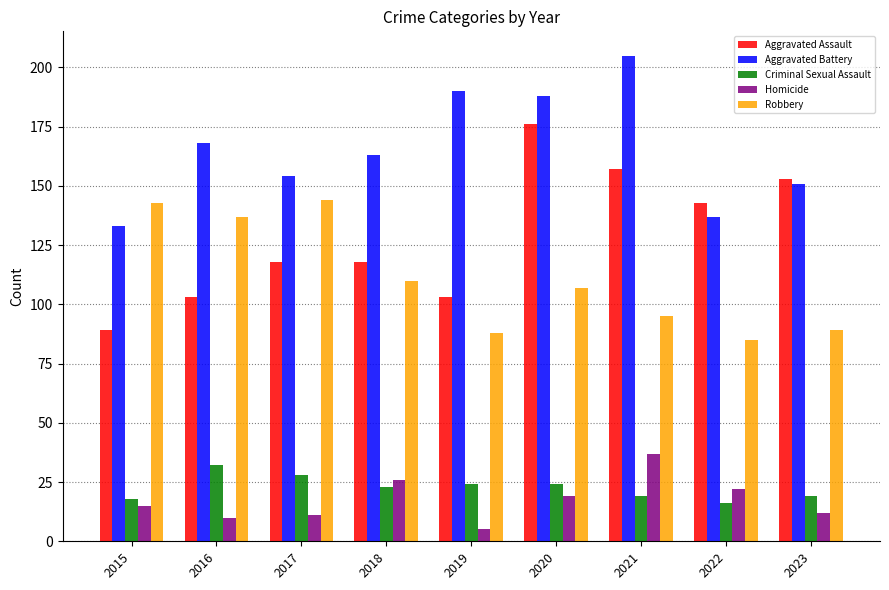

Is the value of Aggravated Battery at 2023 greater than the value of Robbery at 2016?

Yes